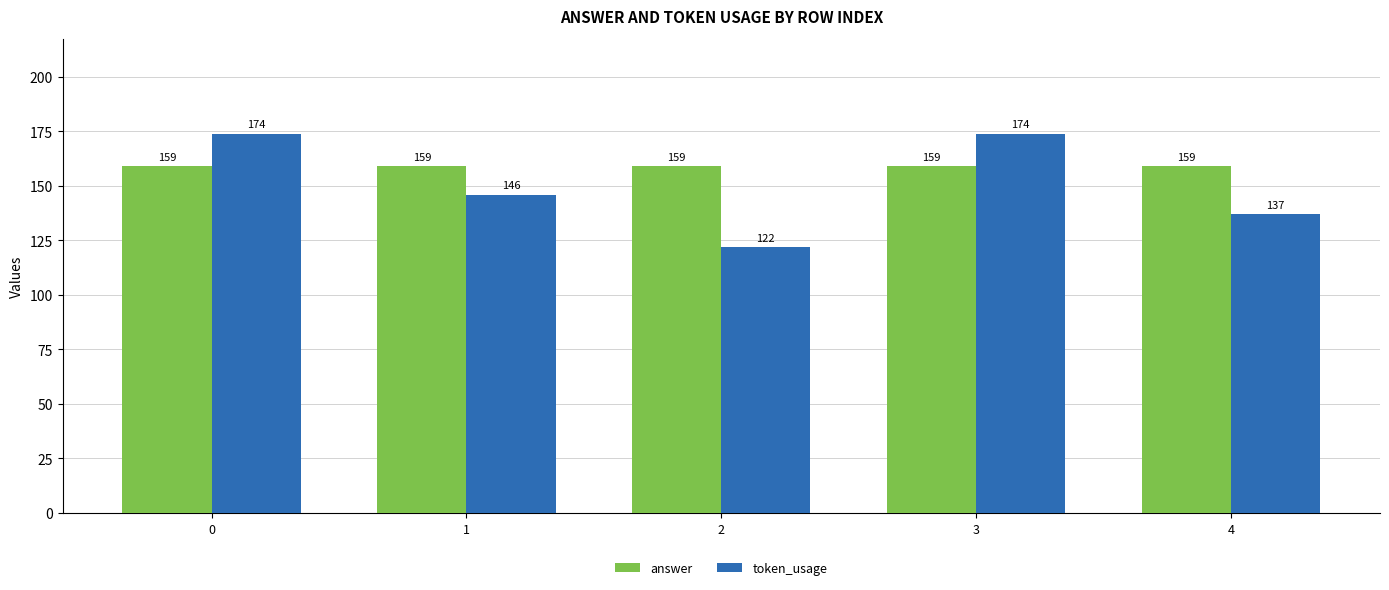

What are all the series names shown in the legend?

answer, token_usage